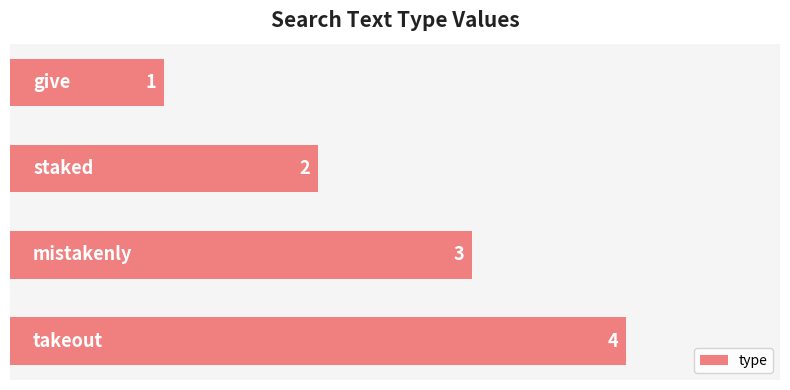

What is the maximum value shown in the chart?

4